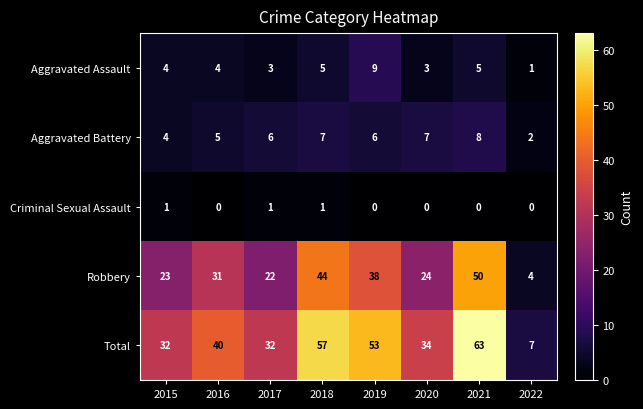

Which series has the largest range (max minus min)?

Total